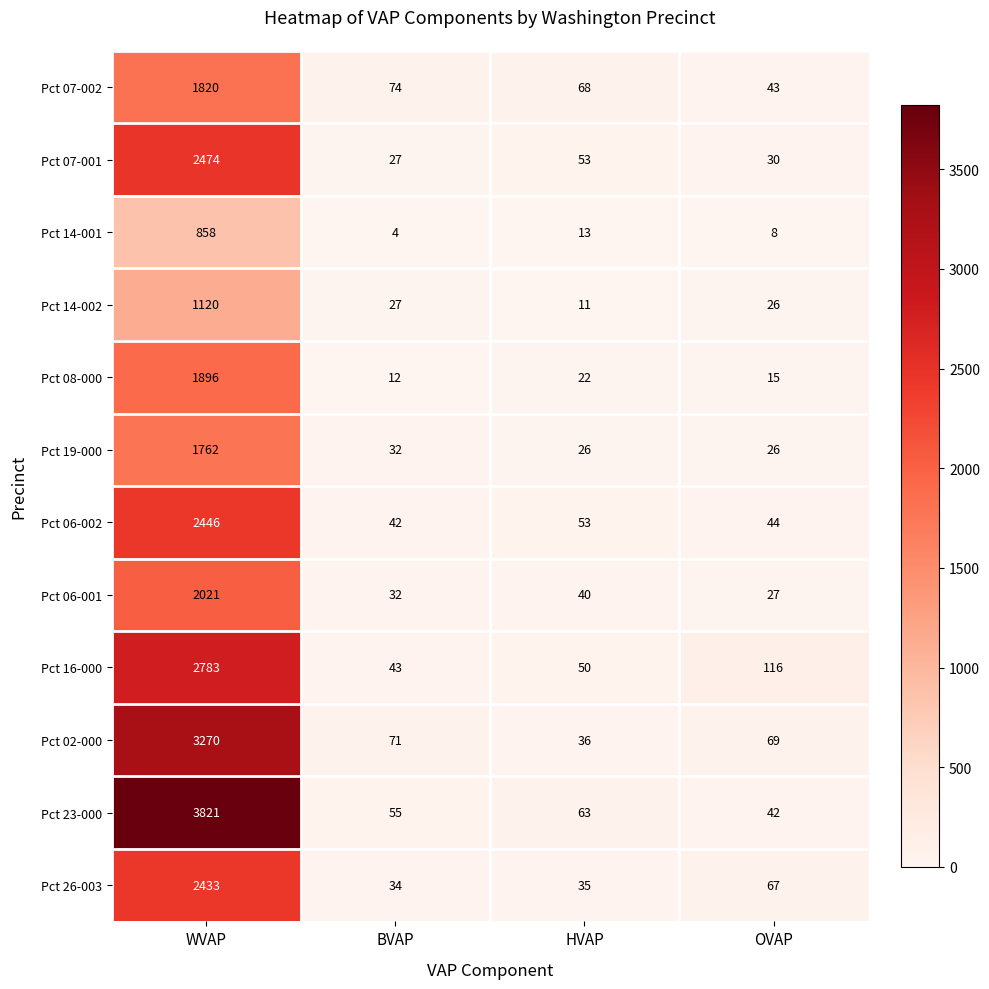

What is the difference between the highest and lowest values at HVAP?

57